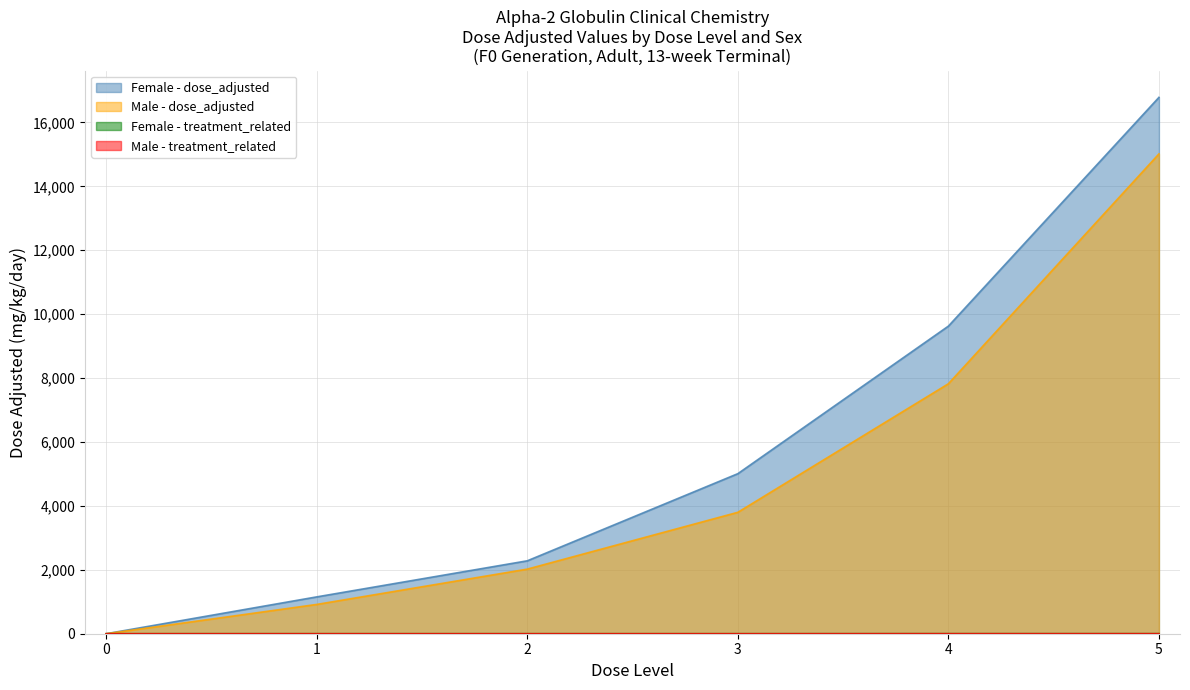

True or false: Female - dose_adjusted has a value of 25391 at 5.

False